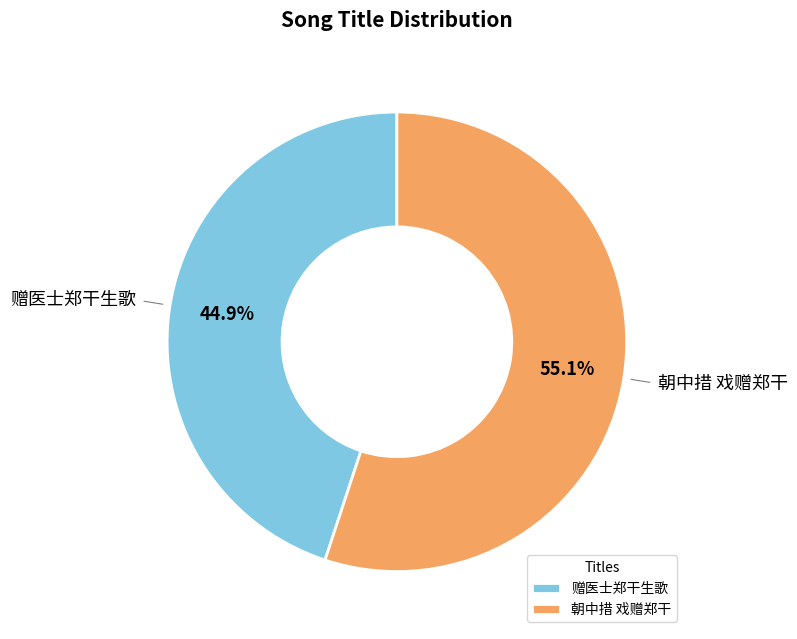

Approximately how many times larger is the value at 赠医士郑干生歌 compared to 朝中措 戏赠郑干?

0.8